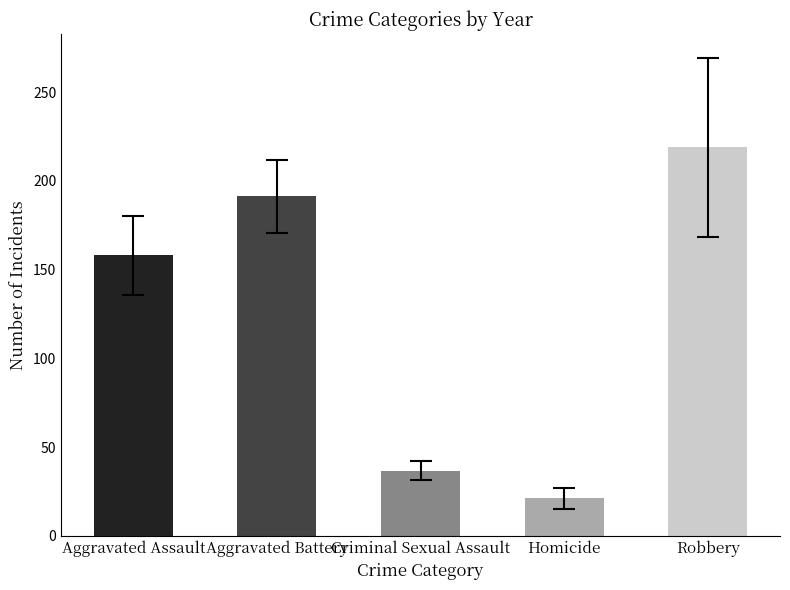

Which series has the widest spread of values?

Robbery